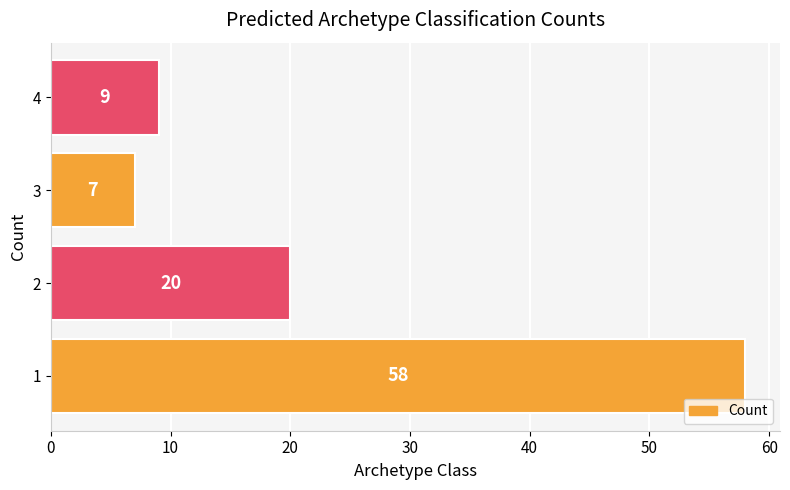

What is the minimum value shown in the chart?

7